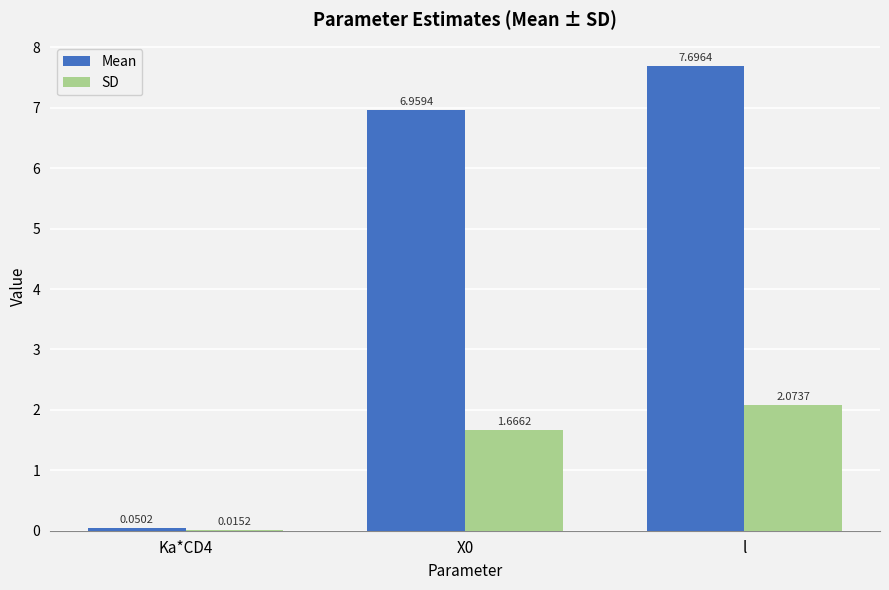

Does the chart contain stacked bars?

No